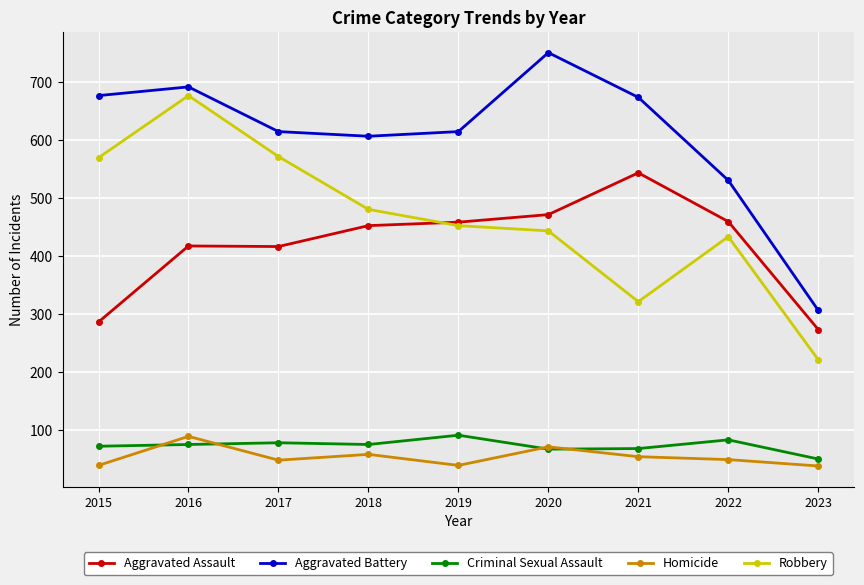

Rank the series at 2017 from lowest to highest value.

Homicide, Criminal Sexual Assault, Aggravated Assault, Robbery, Aggravated Battery